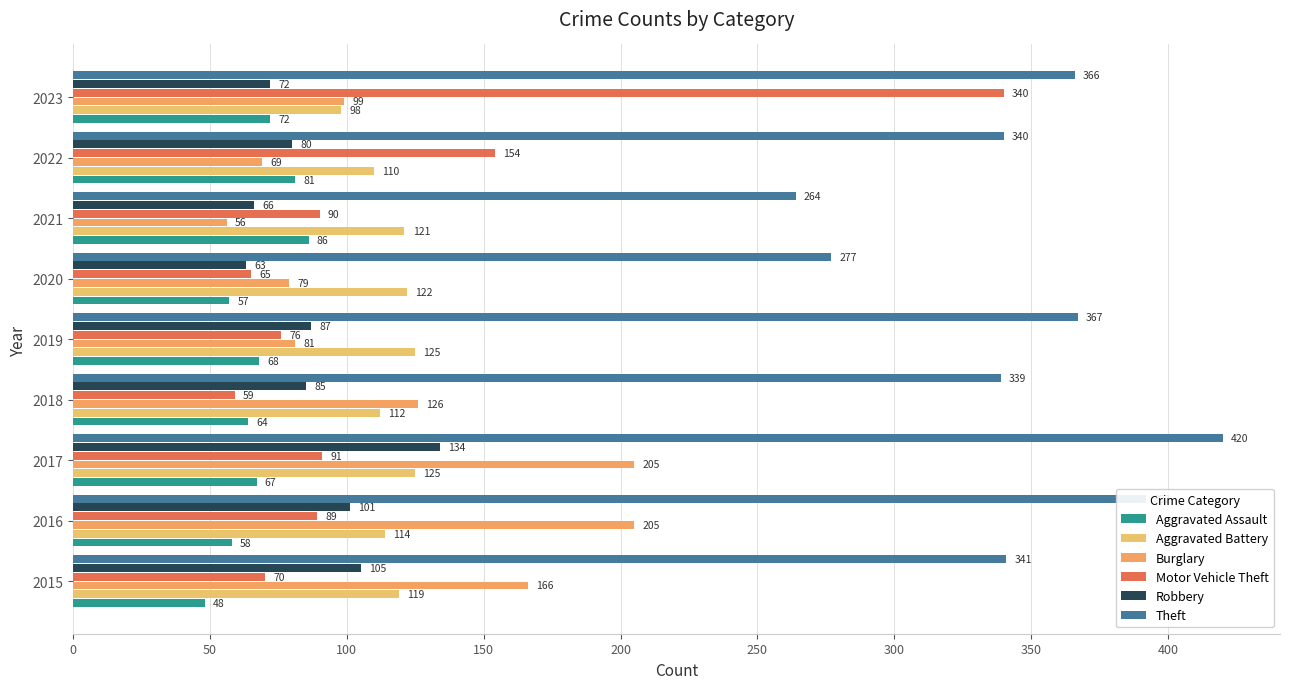

At which category is the sum across all series the highest?

2023